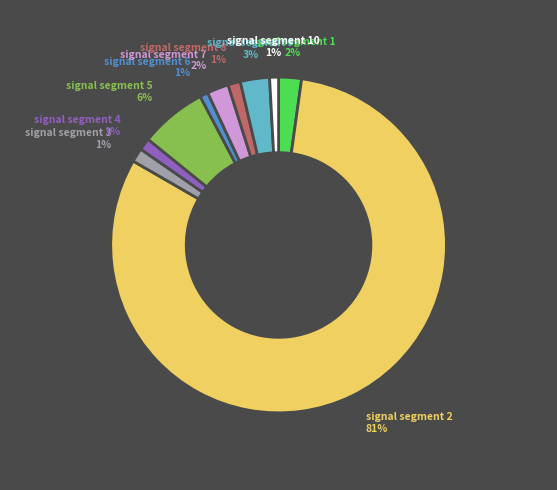

Count the number of slices in the pie.

10